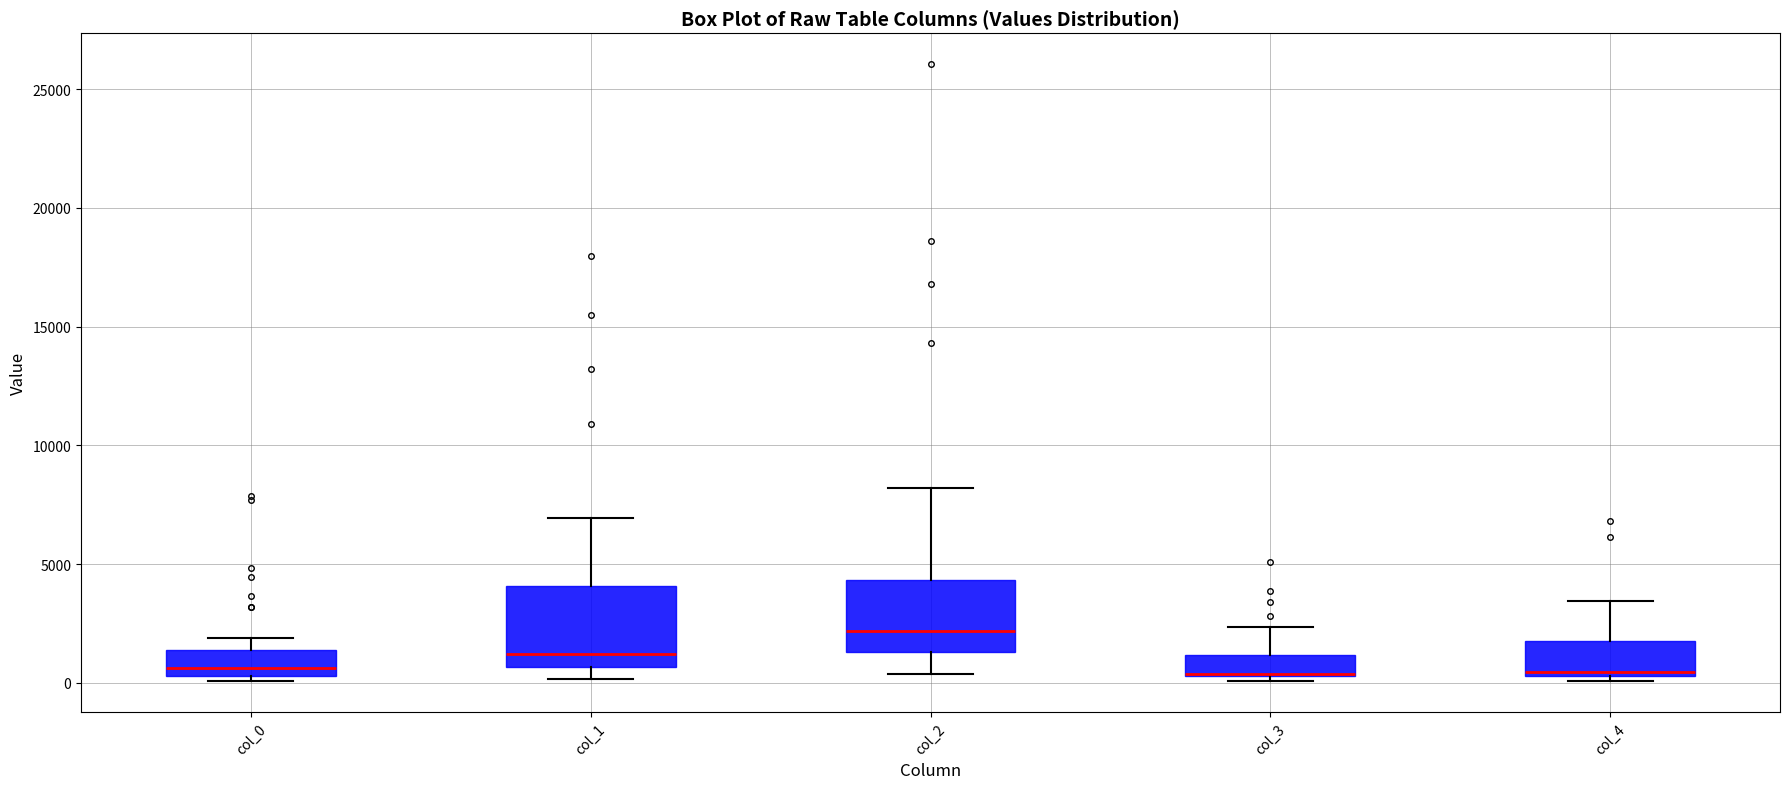

Where is the lower edge of the box for col_1 on the y-axis? The values are not printed on the chart, so give them approximately, as read against the axis.

500